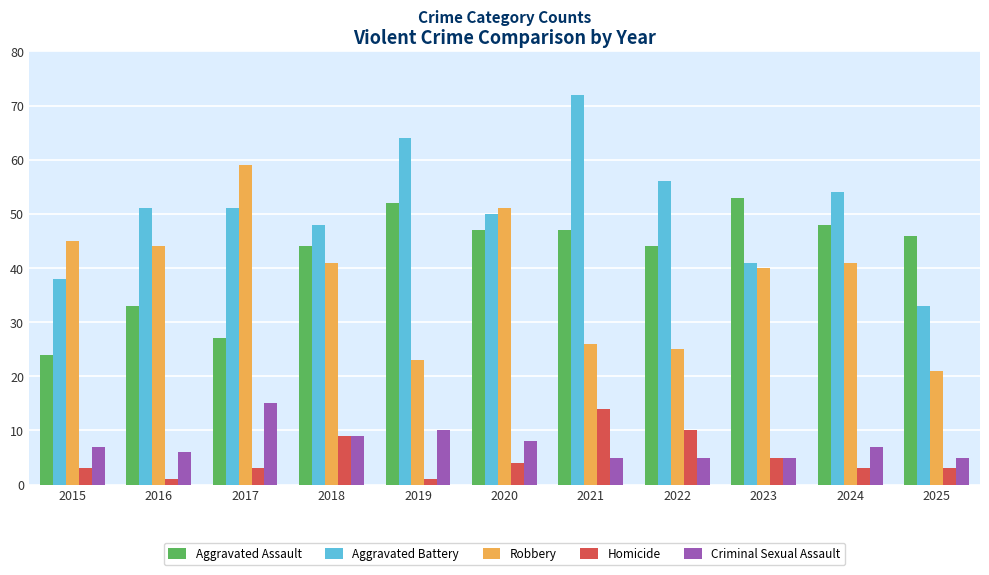

What is the approximate value of Aggravated Assault at 2022?

44